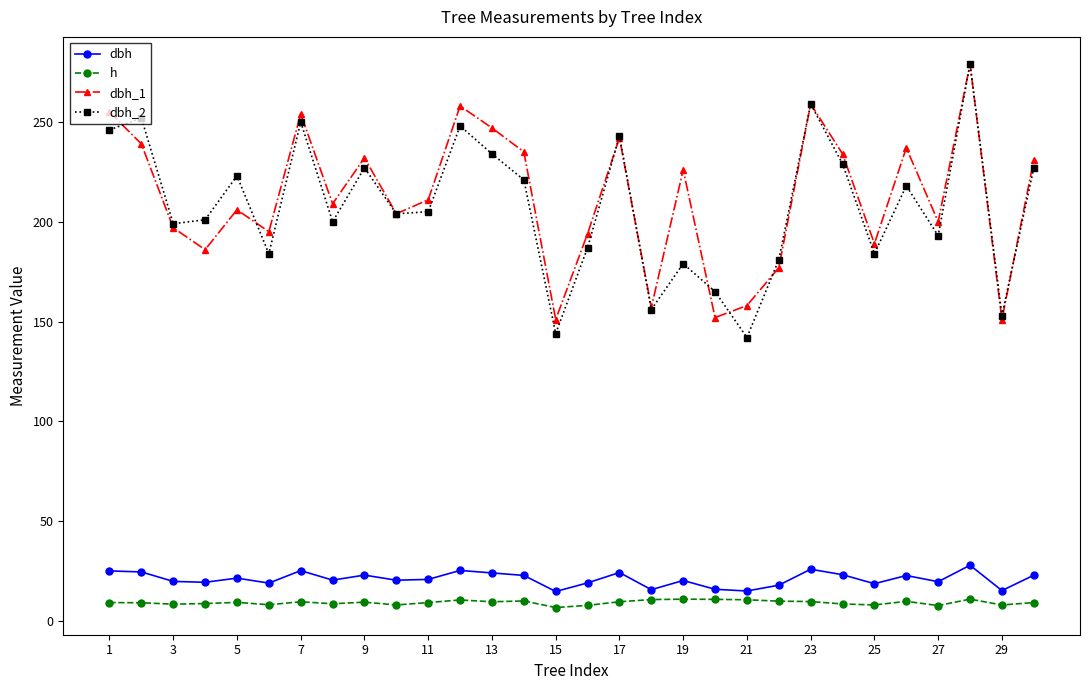

What is the lowest value of the dbh_1 series?

151.0